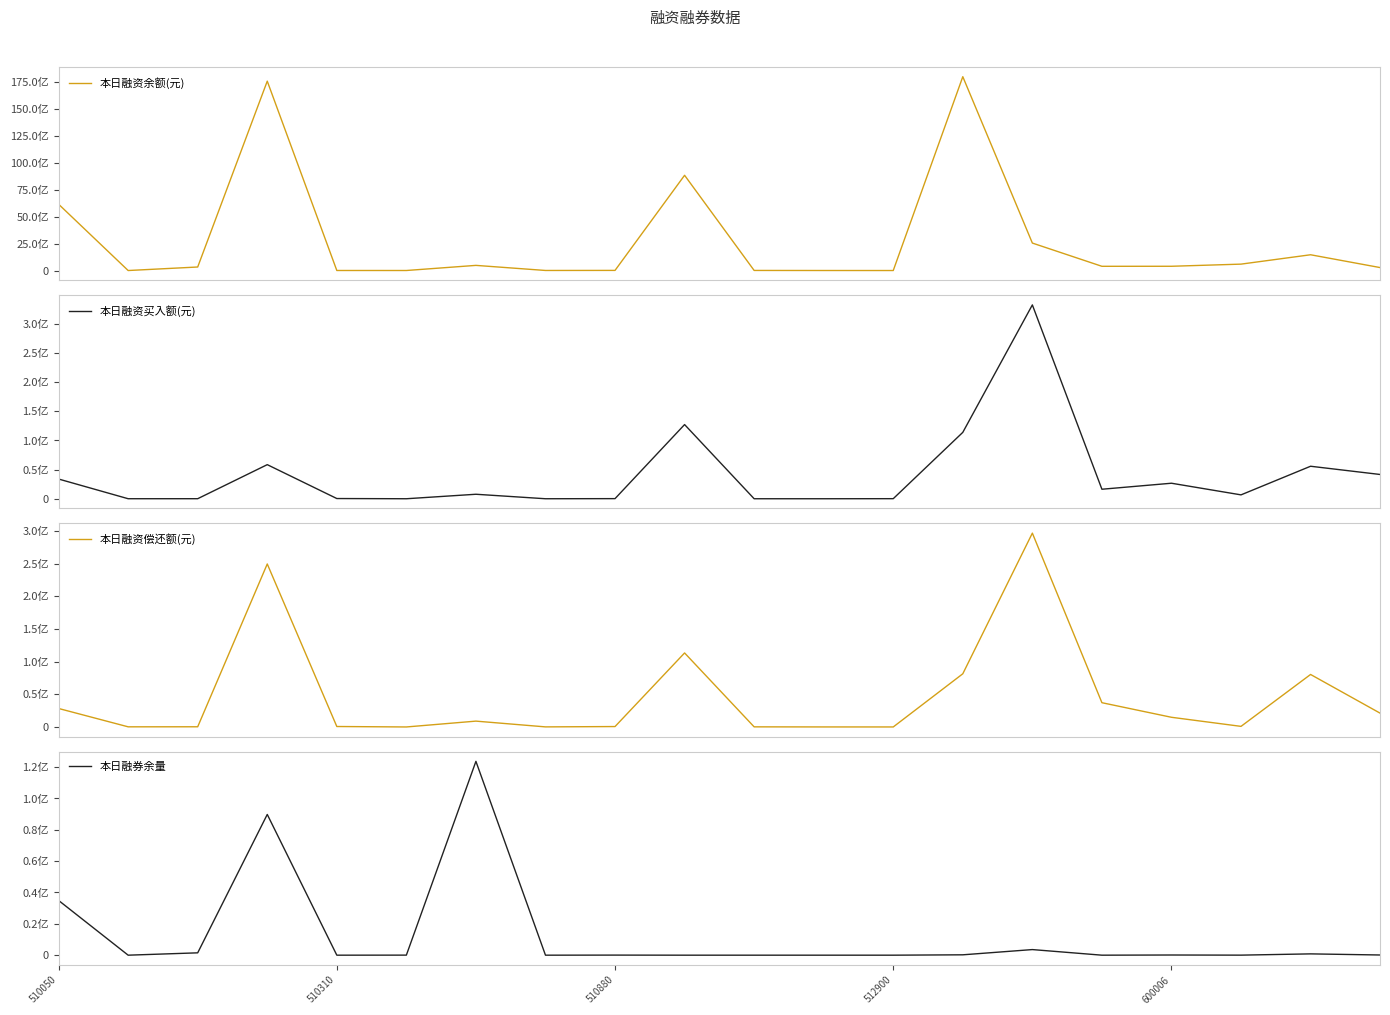

How many values in the 本日融资偿还额(元) series exceed 8945731?

9